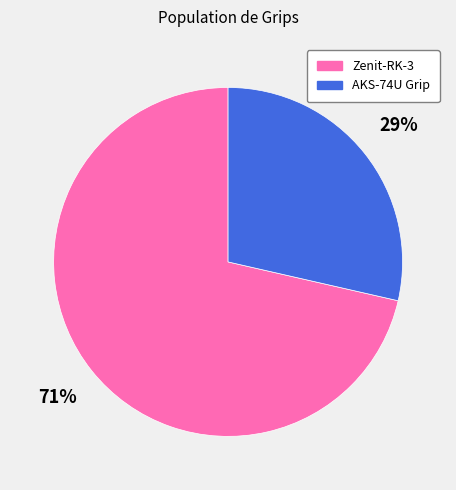

To the nearest percent, what is the average slice percentage?

50%